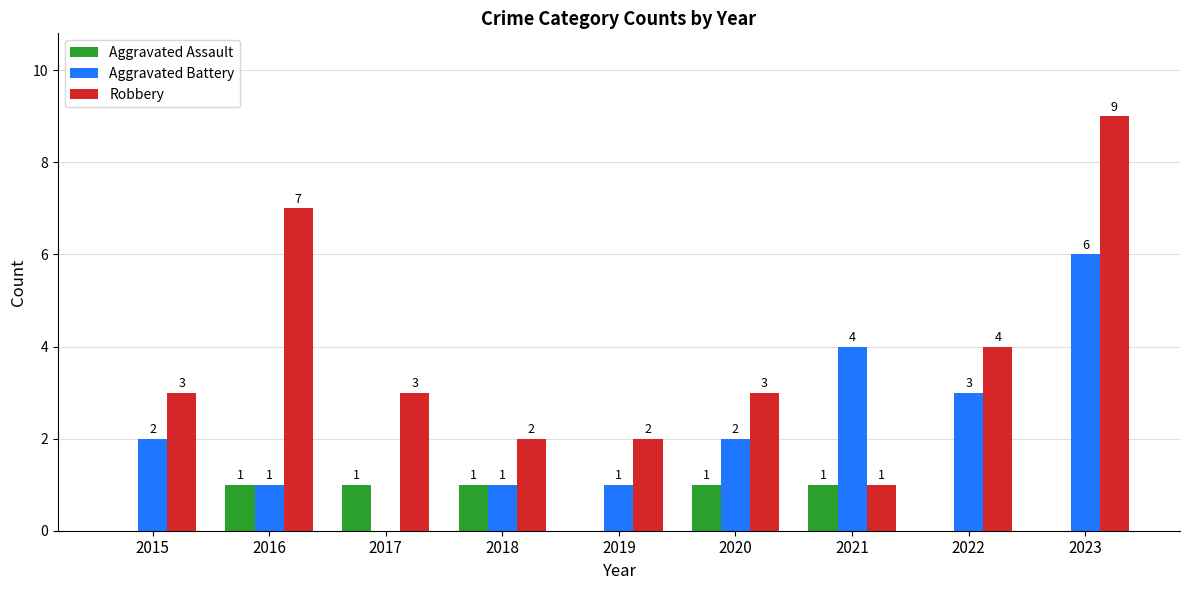

What is the maximum value for Aggravated Battery?

6